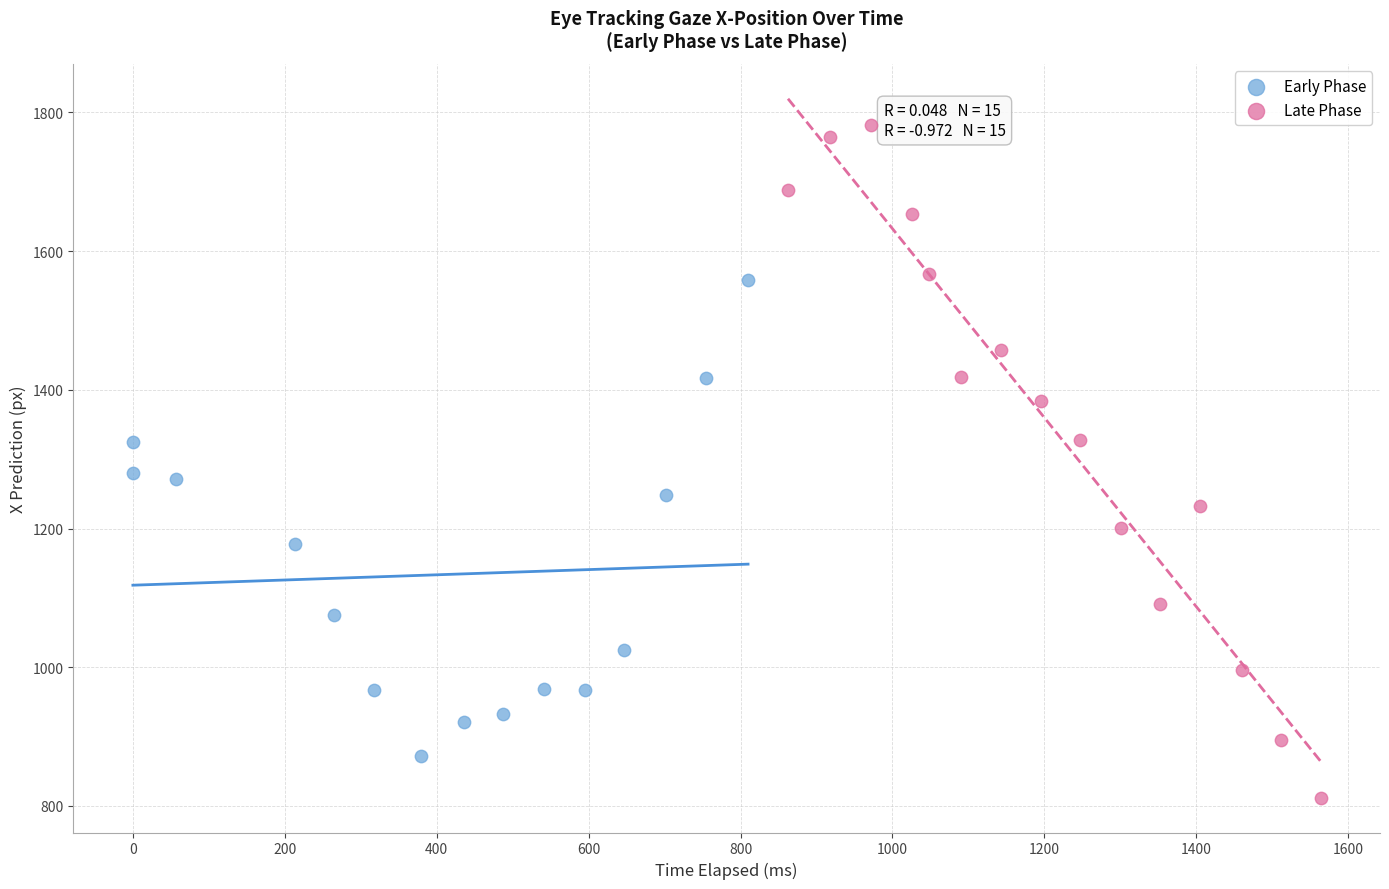

Which series contains the highest Y value?

Late Phase